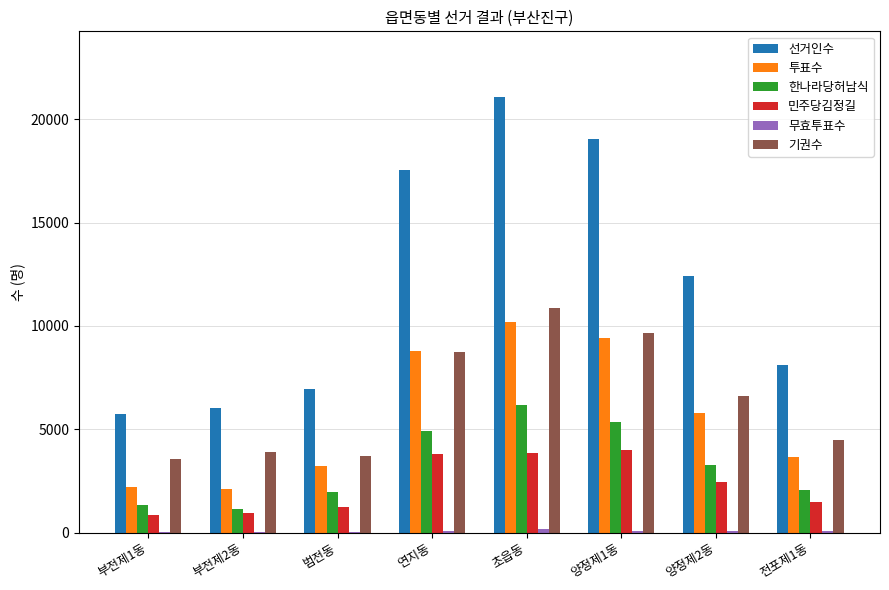

At which label is 선거인수 closest to 13425?

양정제2동